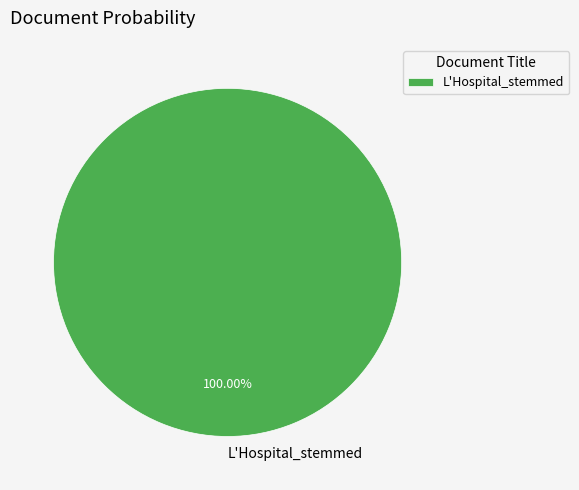

Which slice represents more than half of the pie?

L'Hospital_stemmed